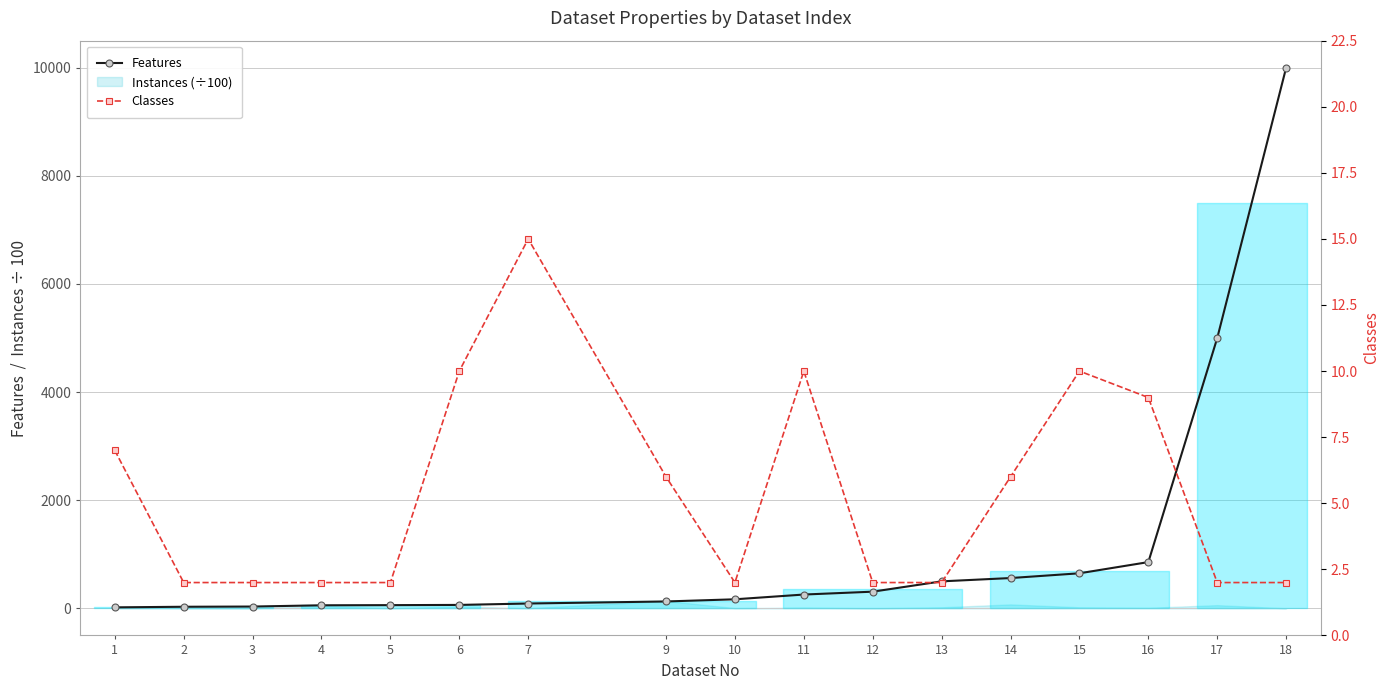

What is the highest value of the Classes series?

15